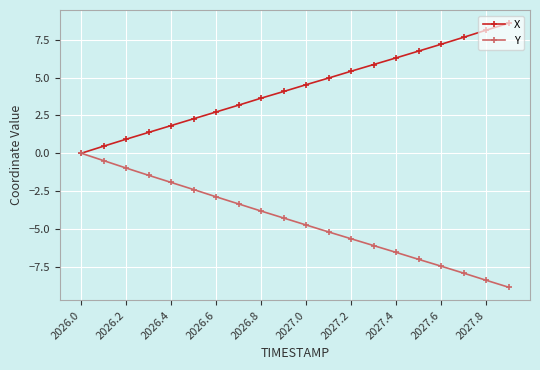

What is the sum of all Y values?

-89.5